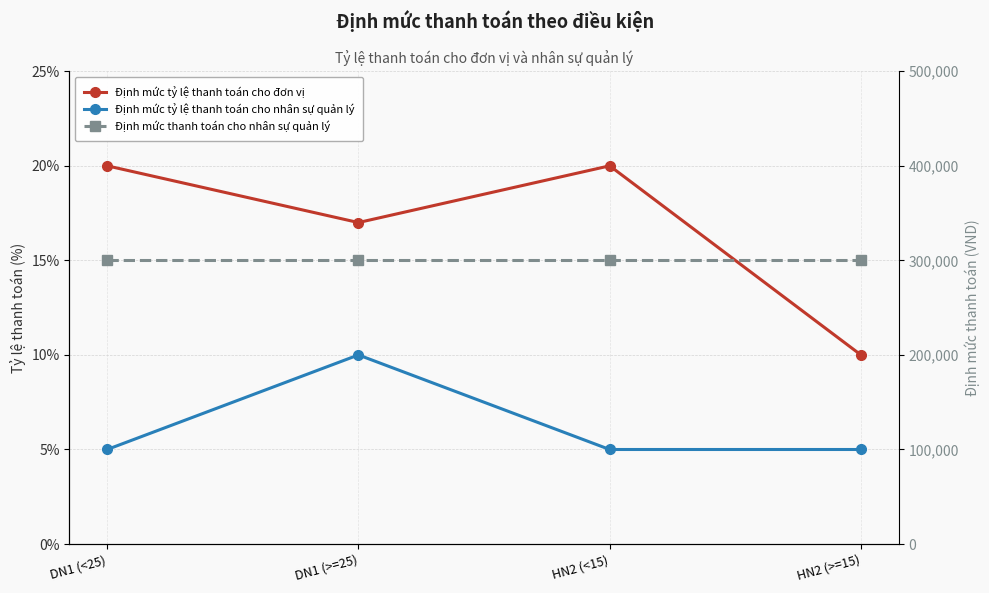

The value of Định mức thanh toán cho nhân sự quản lý at DN1 (<25) is 106912. True or false?

False